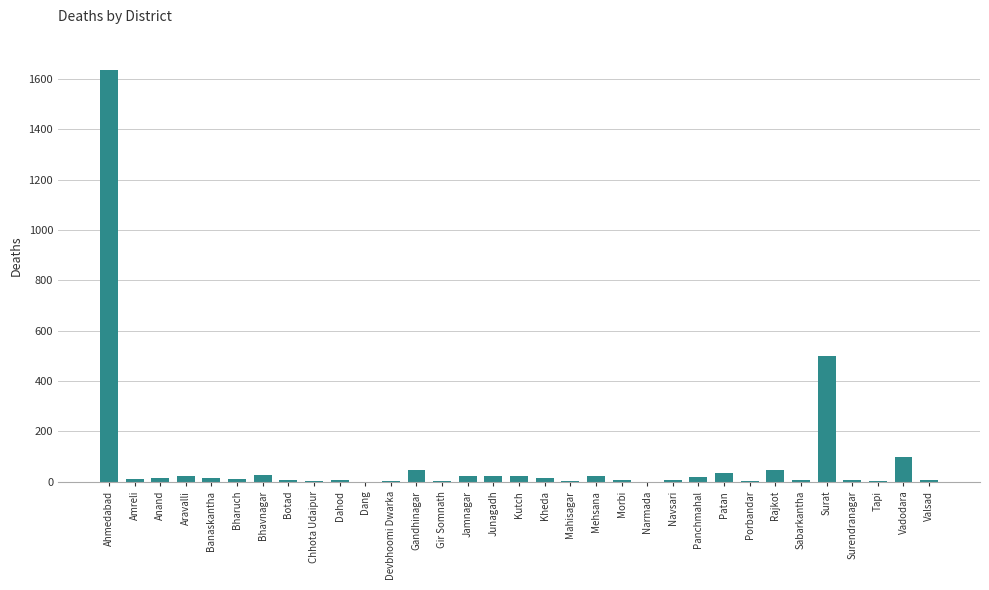

Which has a higher value, Bharuch or Surat?

Surat